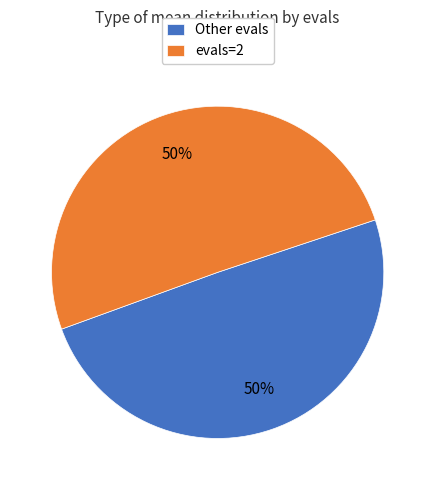

Combined, do evals=2 and Other evals account for over 50%?

Yes